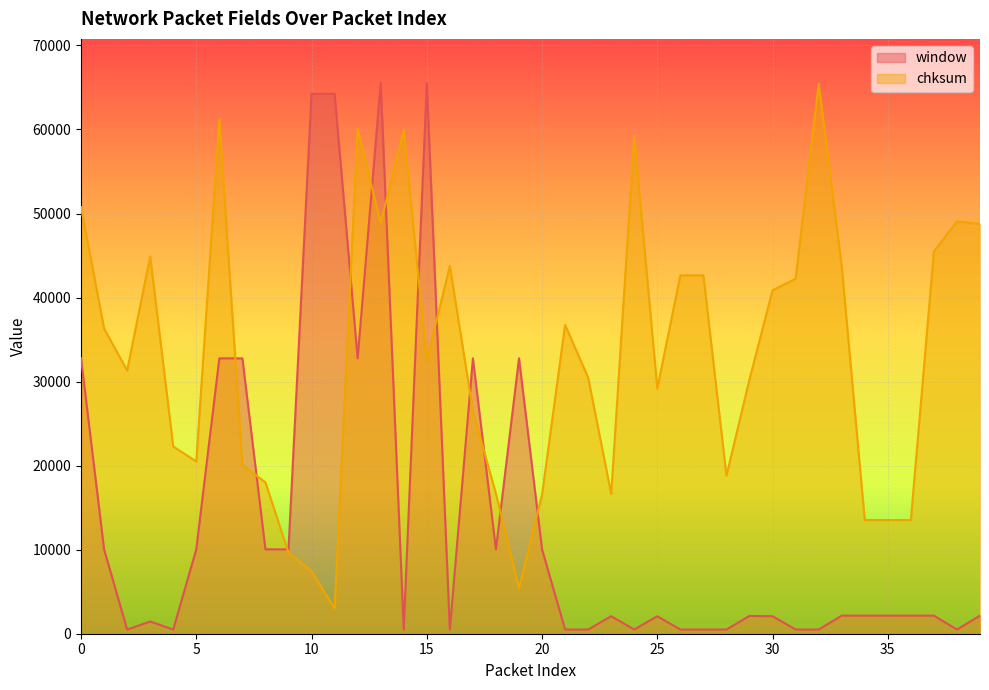

What are all the series names shown in the legend?

window, chksum